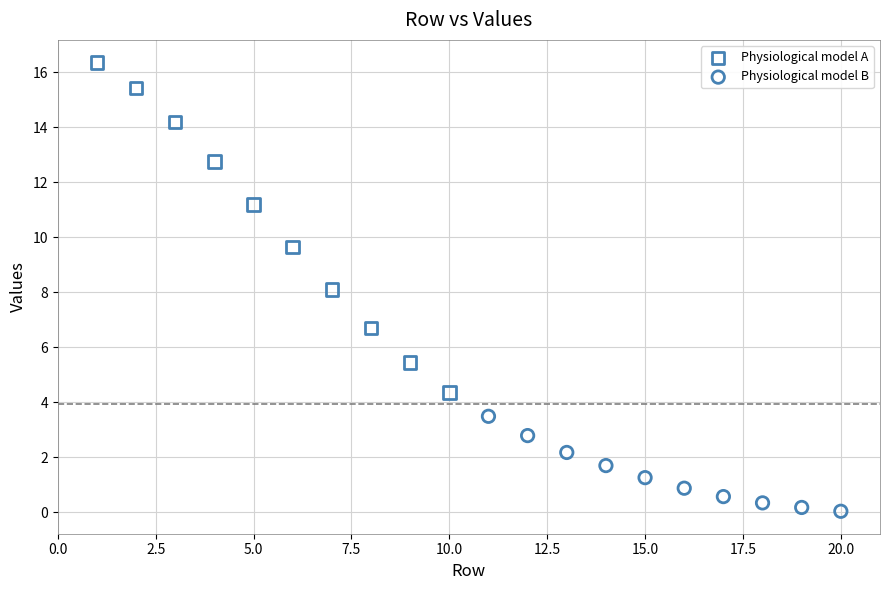

Which series contains the lowest Y value?

Physiological model B